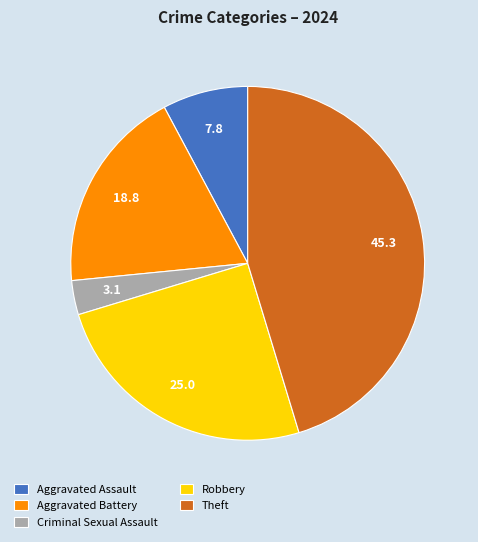

Rank the categories by value from highest to lowest.

Theft, Robbery, Aggravated Battery, Aggravated Assault, Criminal Sexual Assault